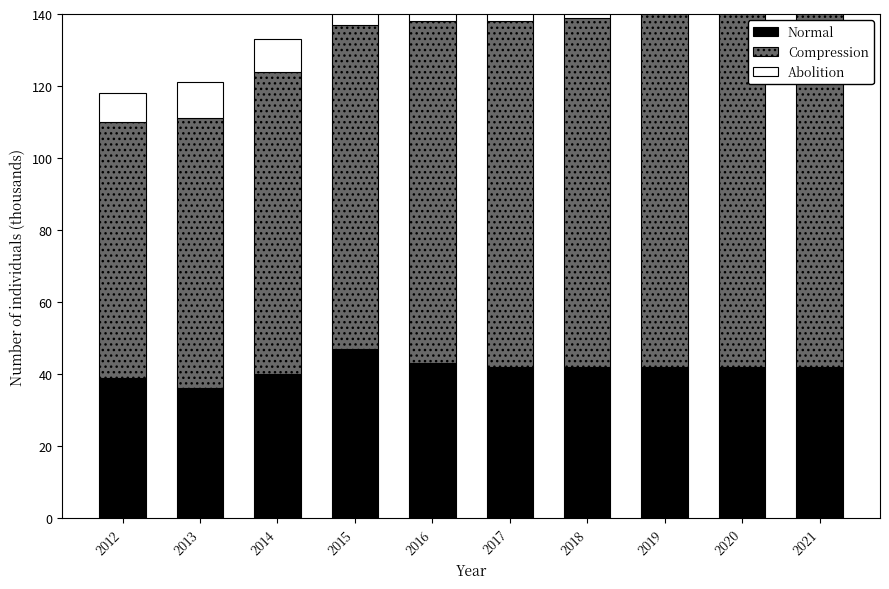

What is the sum of all Normal (Under 18) values?

415